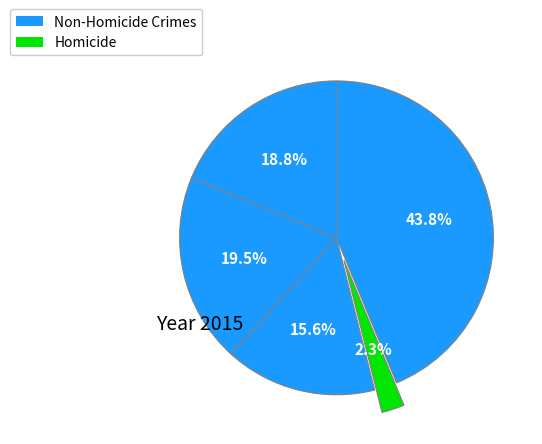

How many slices are in this pie chart?

5